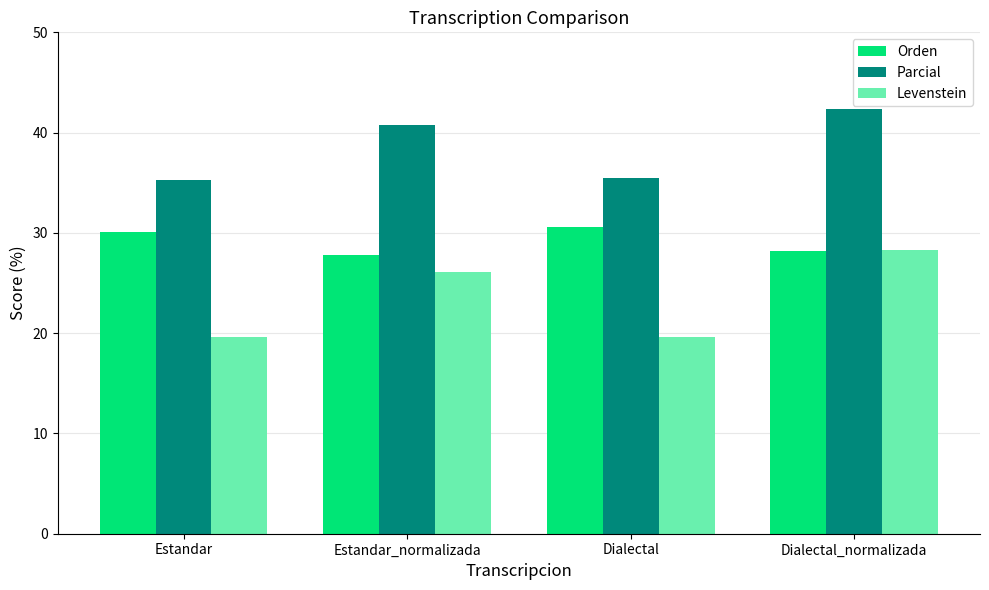

At how many categories does at least one series exceed 41?

1